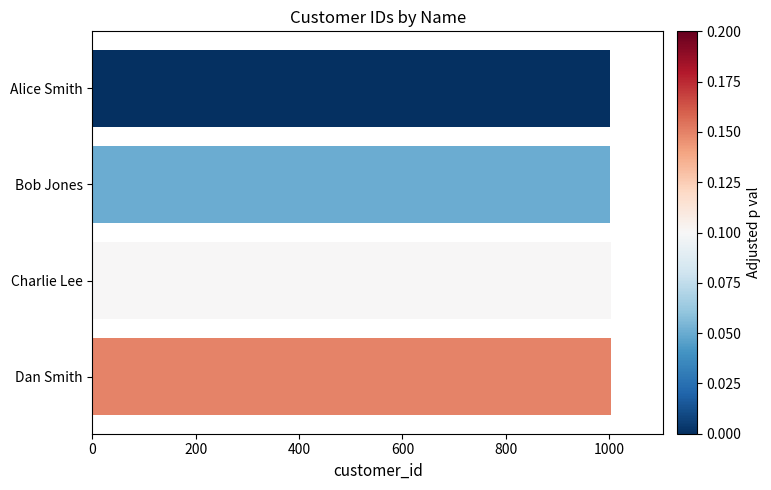

True or false: the data shows 1002 at Bob Jones.

True